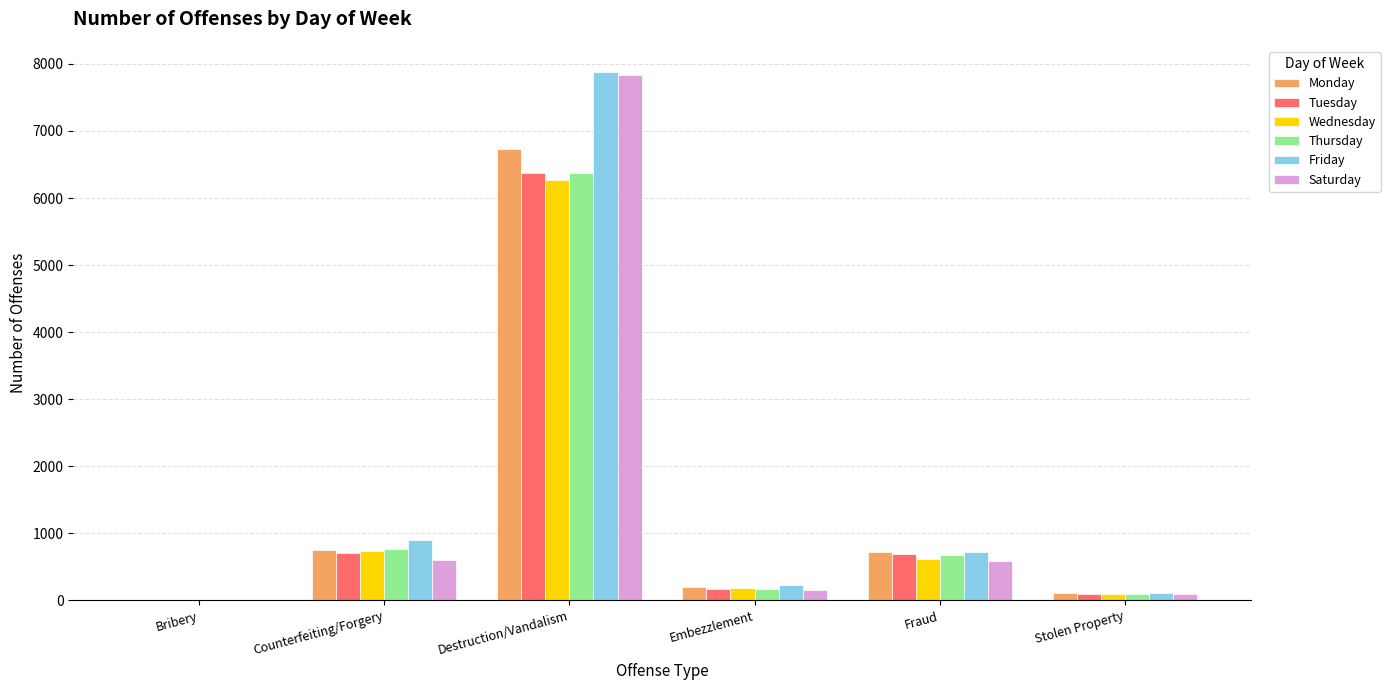

What is the sum of all Wednesday values?

7891